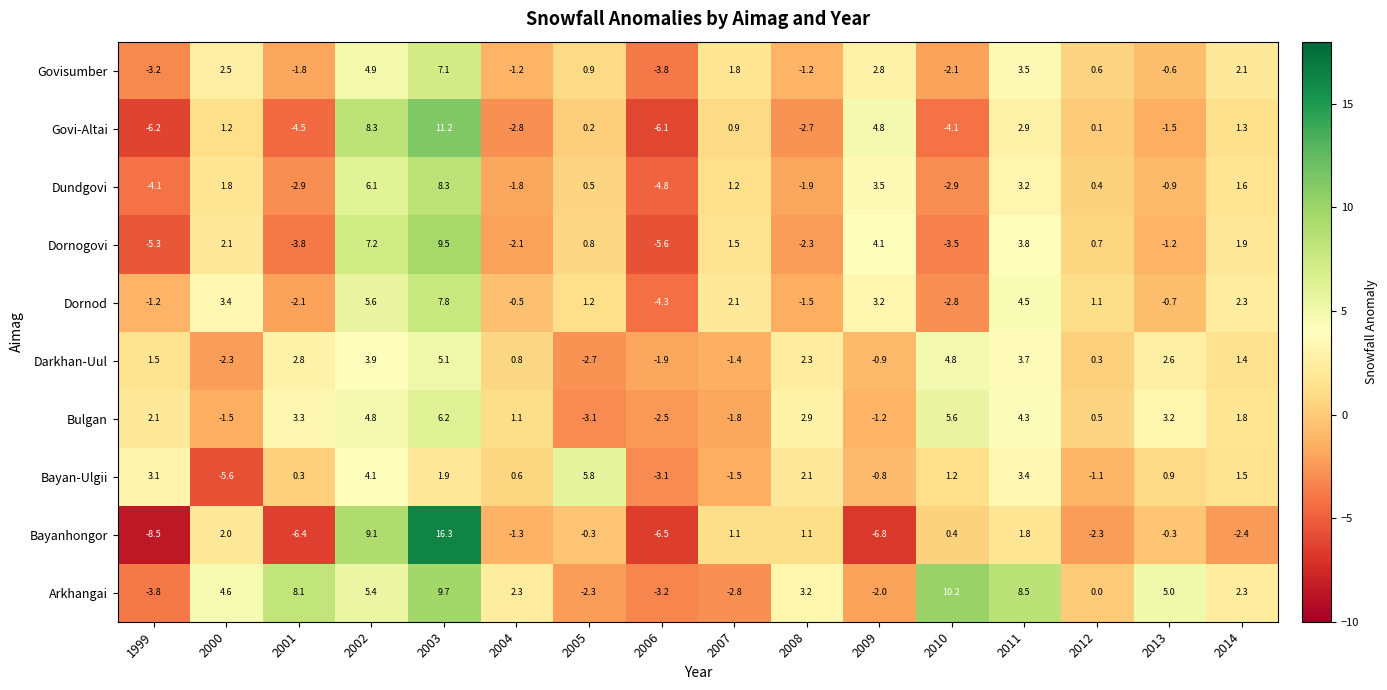

What is the approximate value of Arkhangai at 2008?

3.2